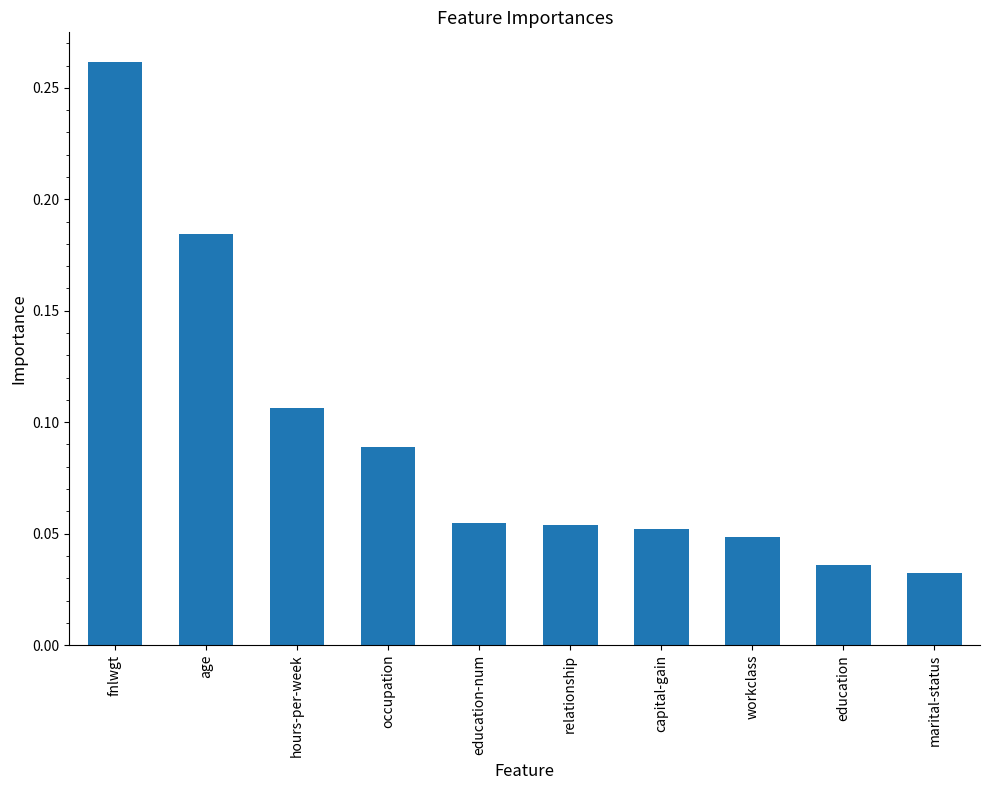

What is the sum of all values?

0.9